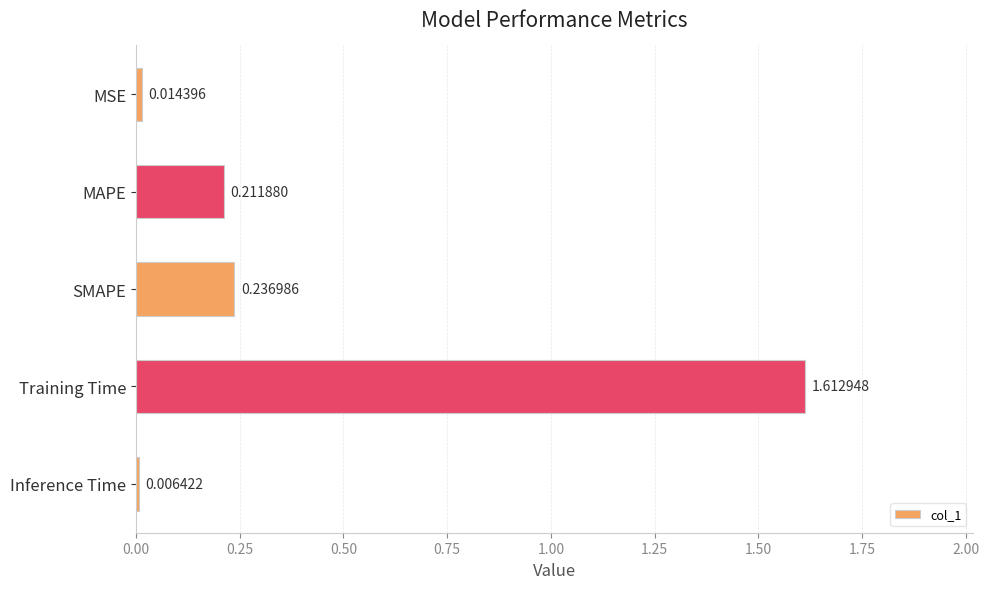

At which label is the value closest to 0?

Inference Time